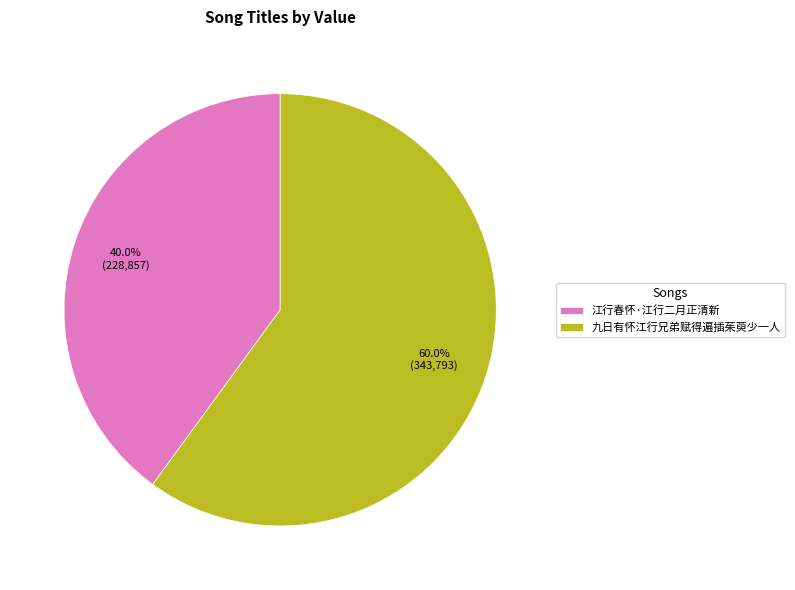

Count the number of slices in the pie.

2